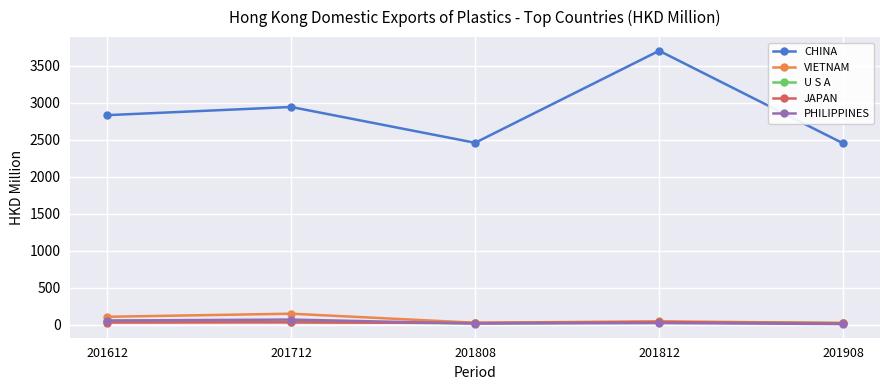

What is the maximum value shown in the chart?

3699.7